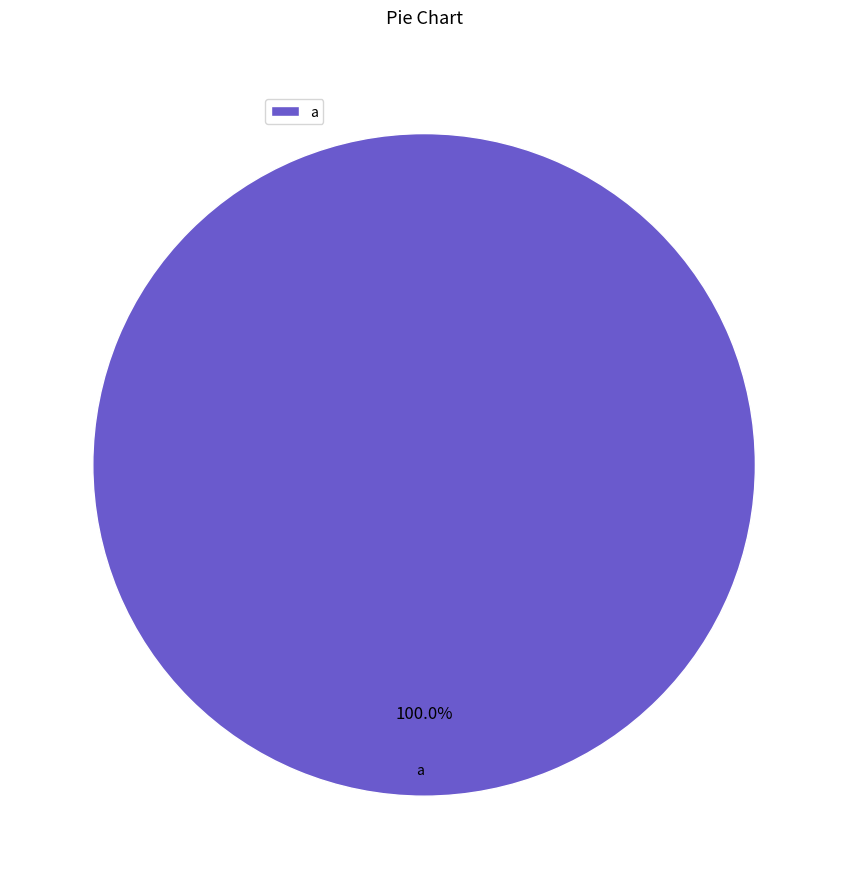

Which category accounts for the majority?

a